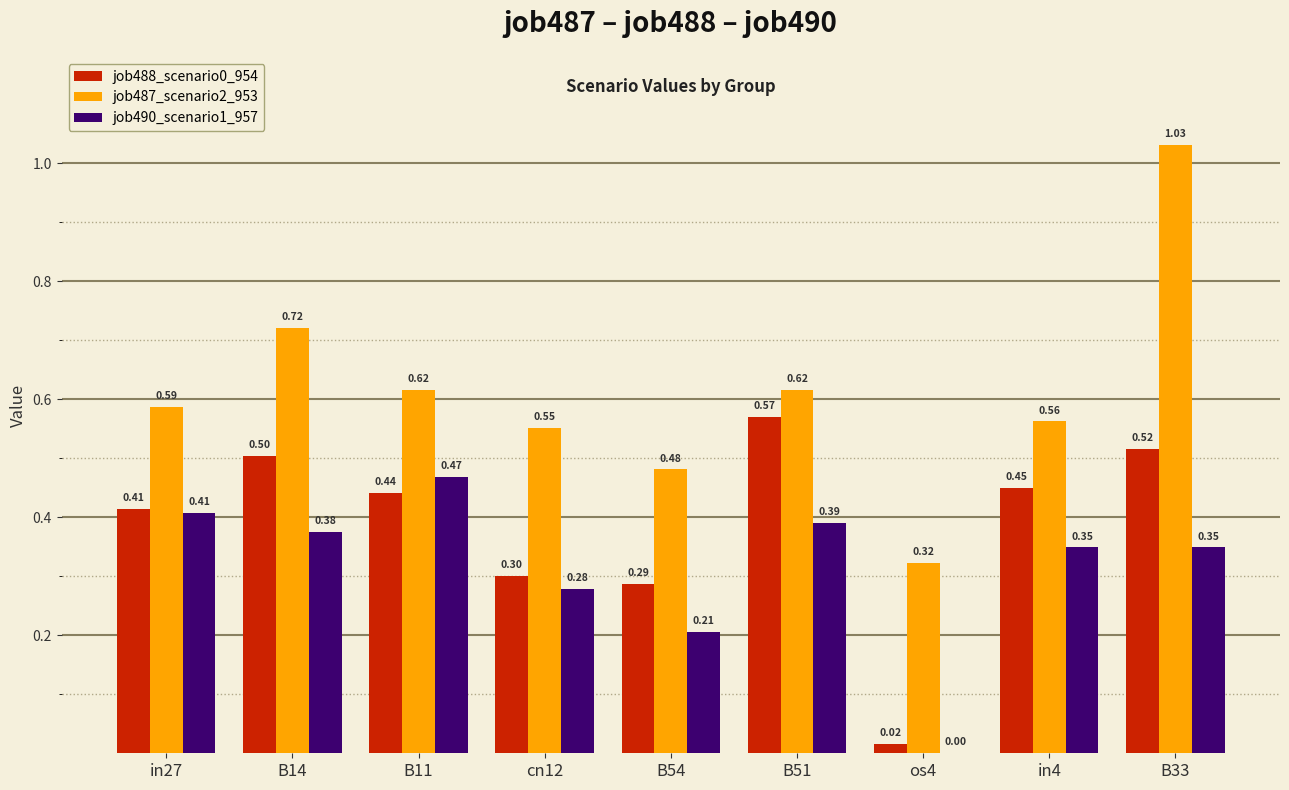

What is the sum of the job488_scenario0_954 values at os4 and in4?

0.5